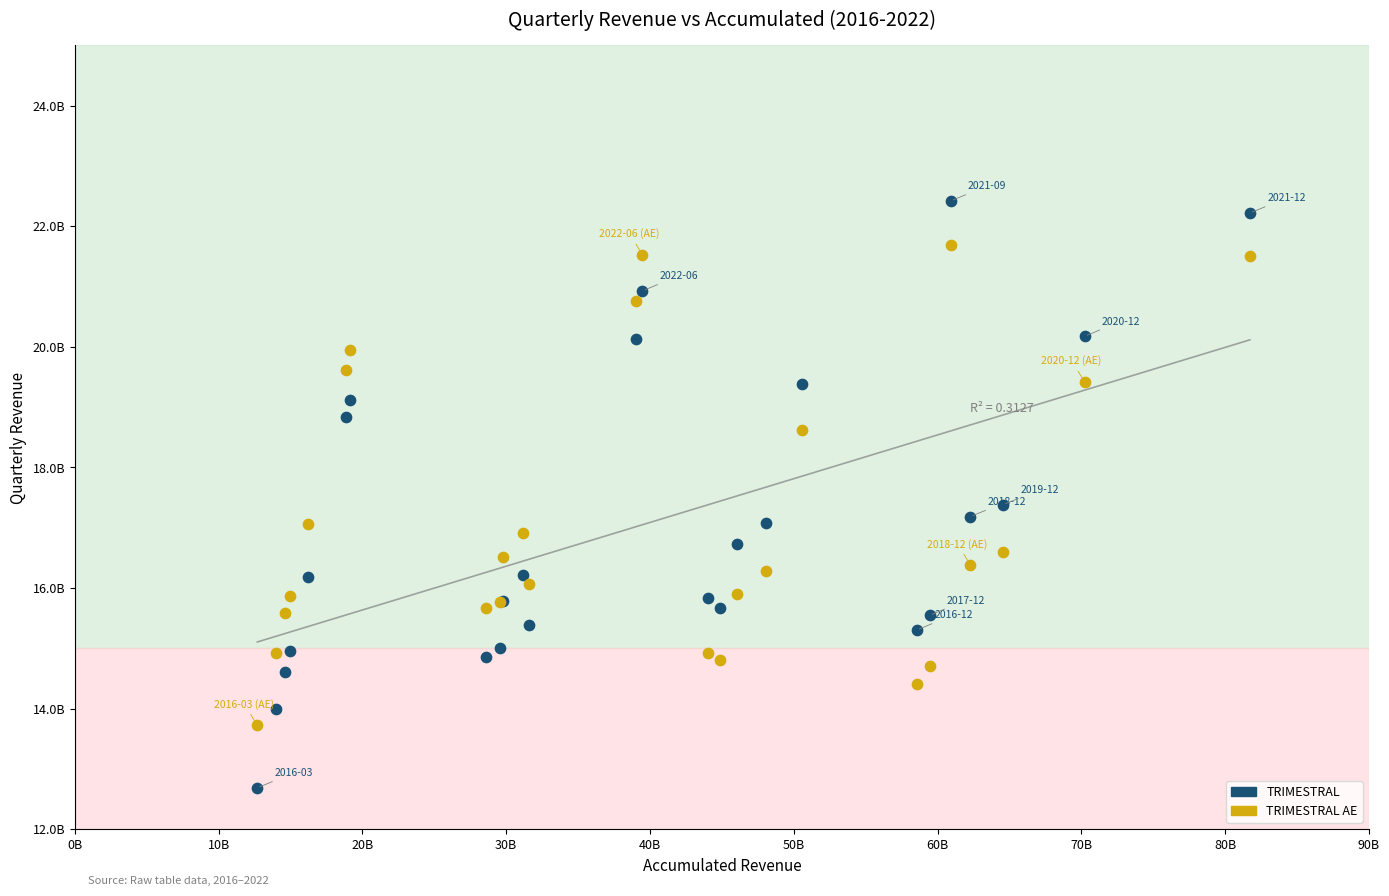

Which series contains the lowest Y value?

TRIMESTRAL